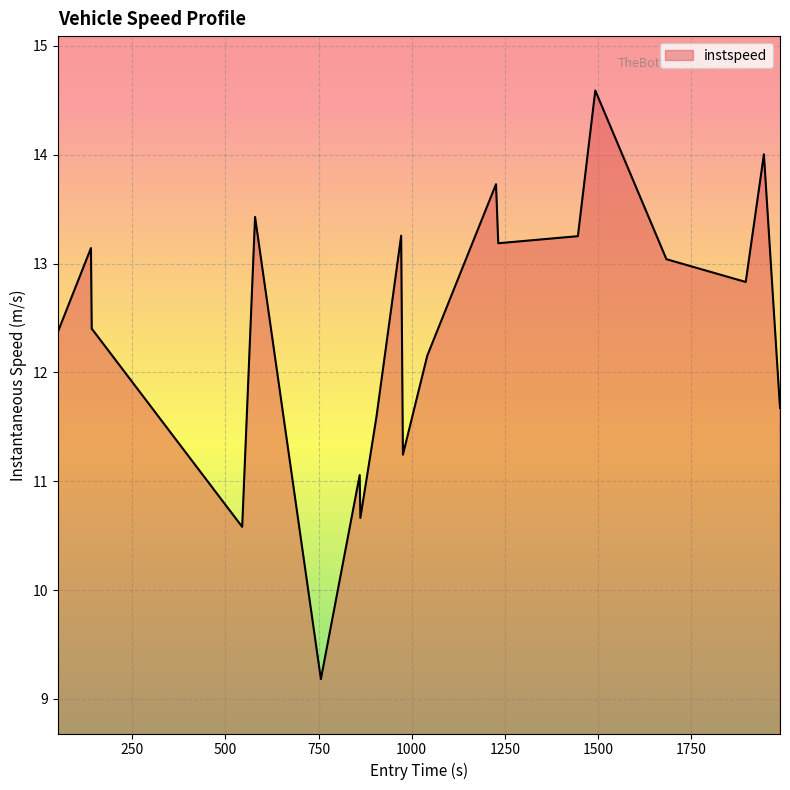

What is the difference between the maximum and minimum values?

5.4